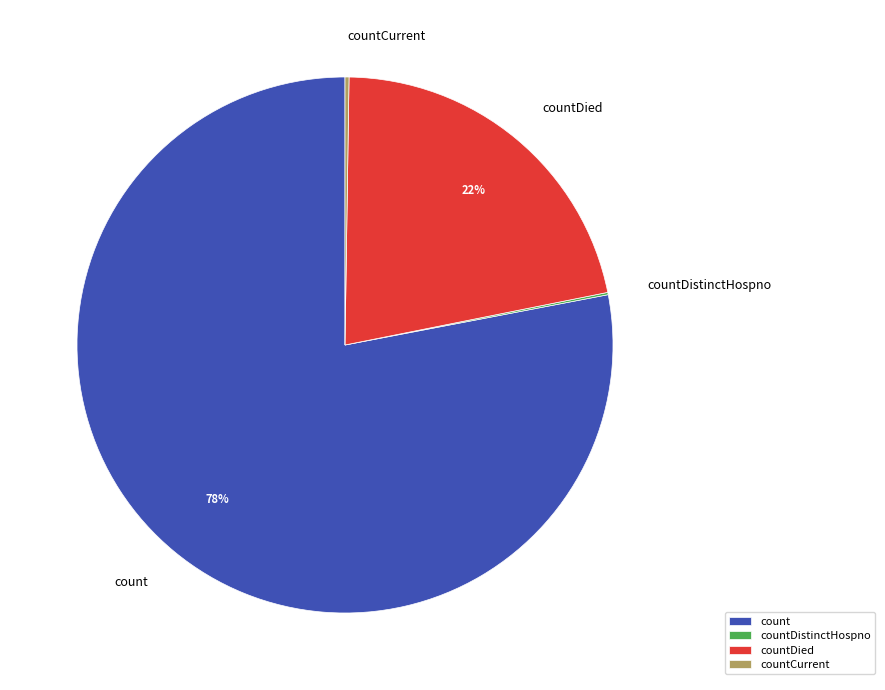

What is the ratio of the value at countDied to the value at count?

0.3